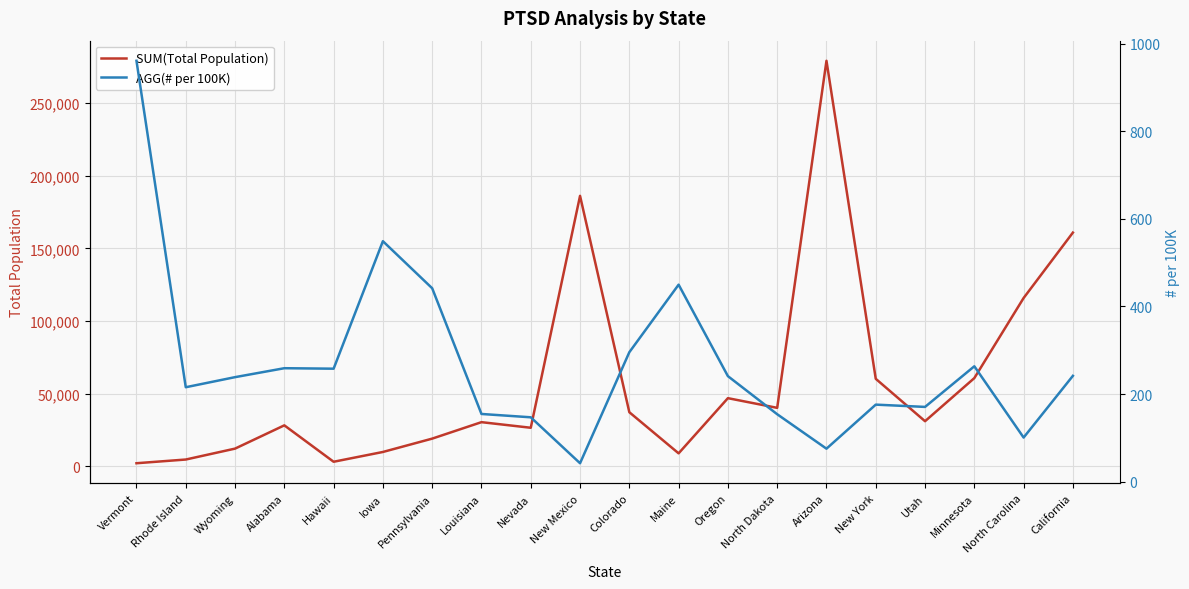

Rank the series by their maximum value, from highest to lowest.

SUM(Total Population), AGG(# per 100K)